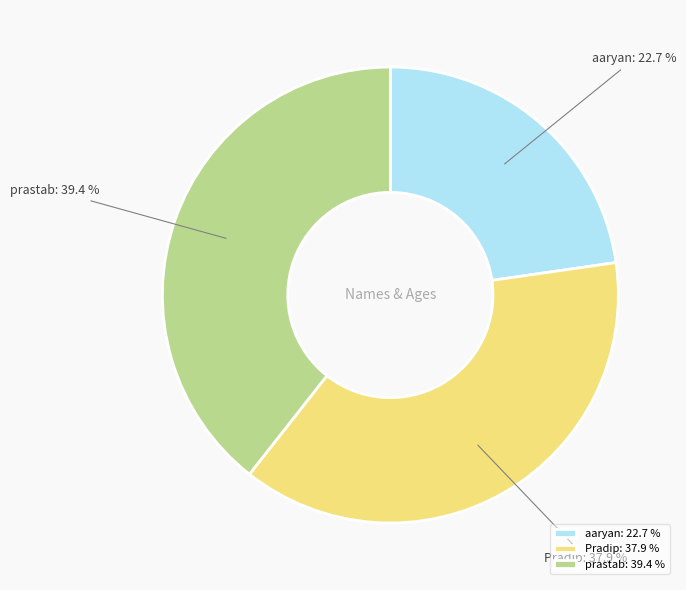

Rank the categories by value from highest to lowest.

prastab, Pradip, aaryan